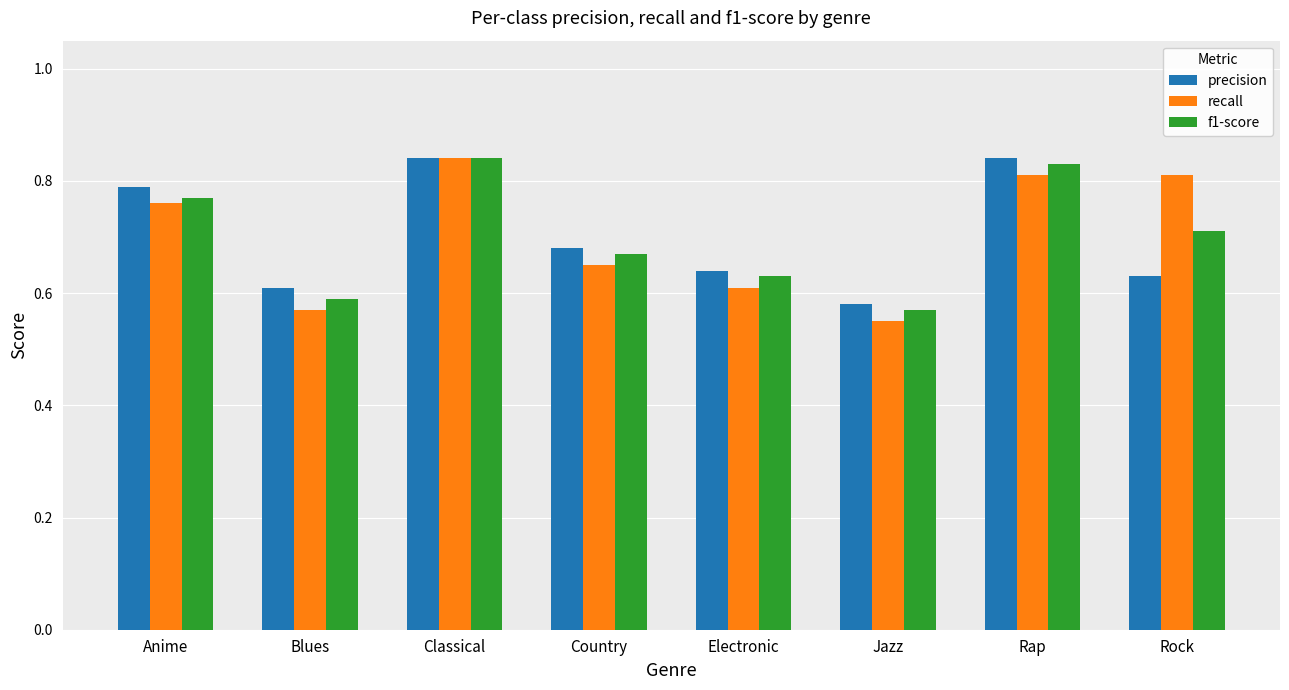

Which series changed the most between Blues and Rock?

recall